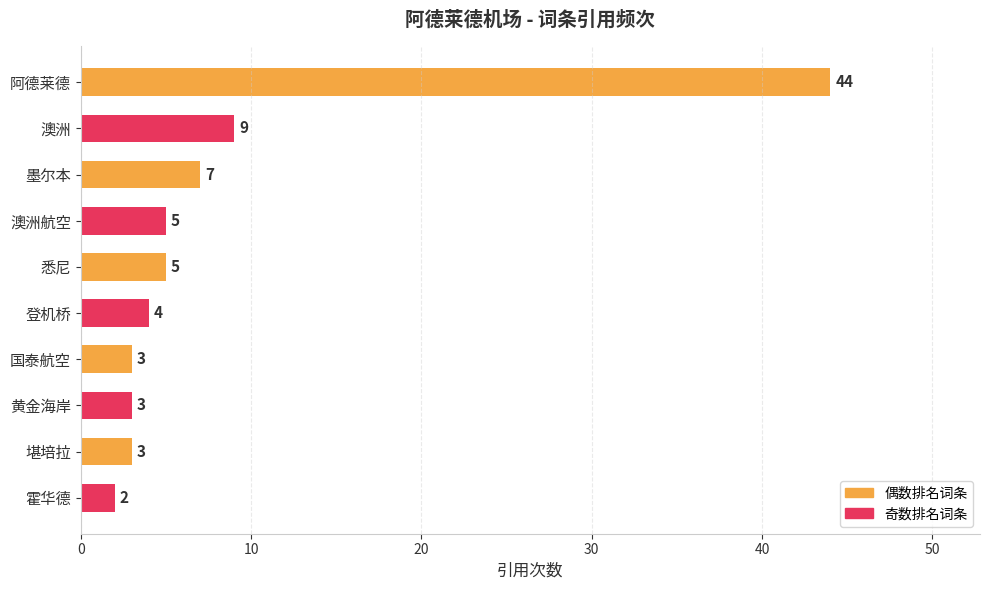

At which label is the value closest to 23?

澳洲